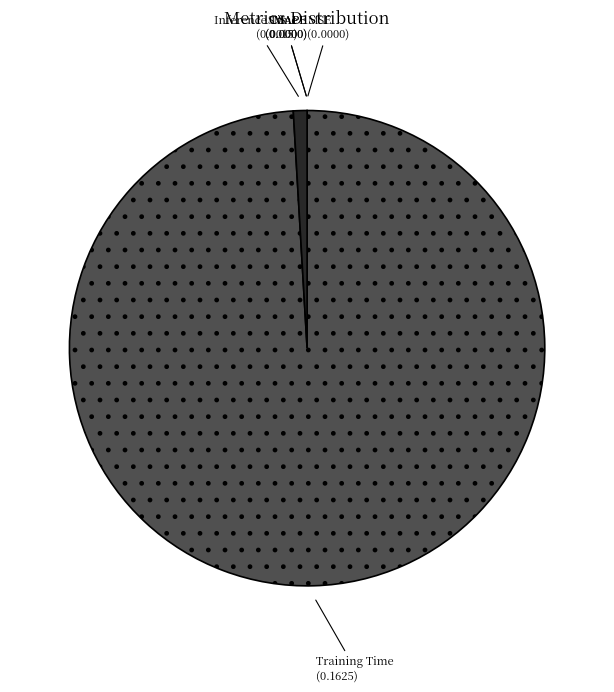

Which slice is the largest?

Training Time